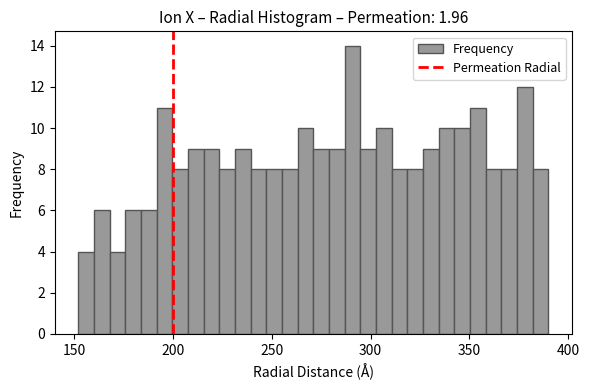

Read against the x-axis, roughly where is the centre of the tallest bar?

290